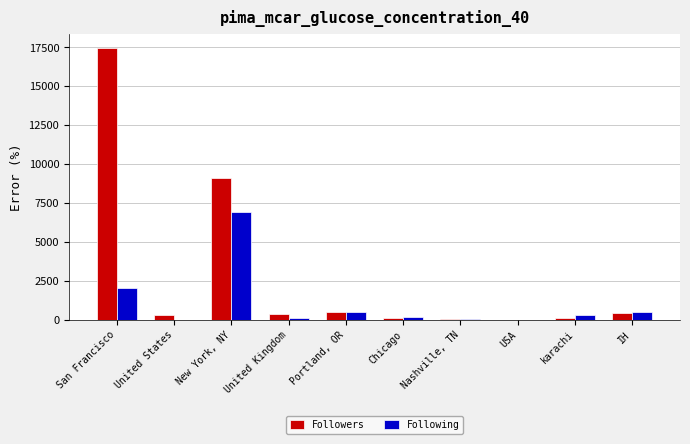

What is the sum of all Following values?

10674